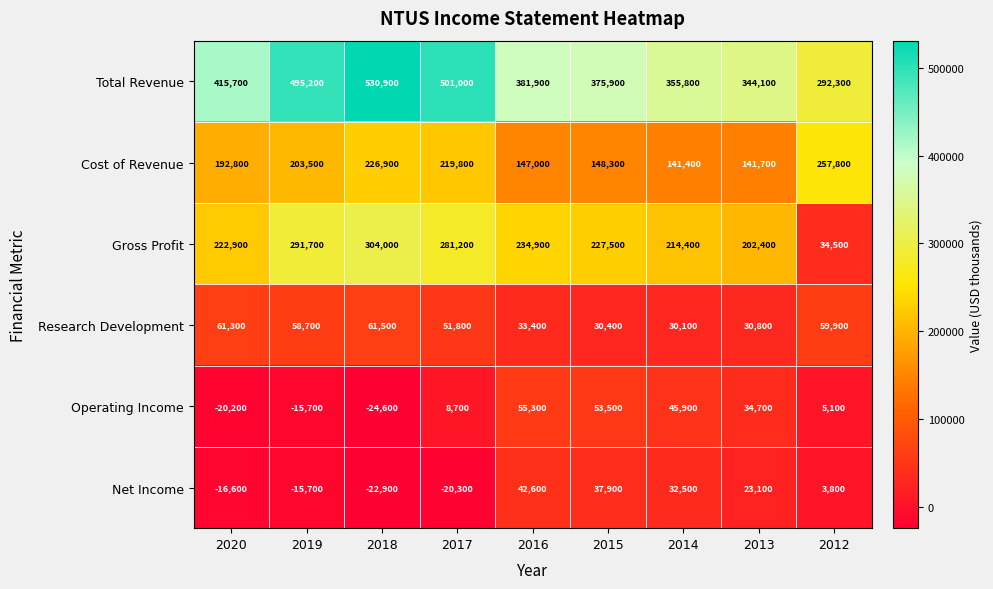

Is it true that Gross Profit equals 154223 at 2017?

False